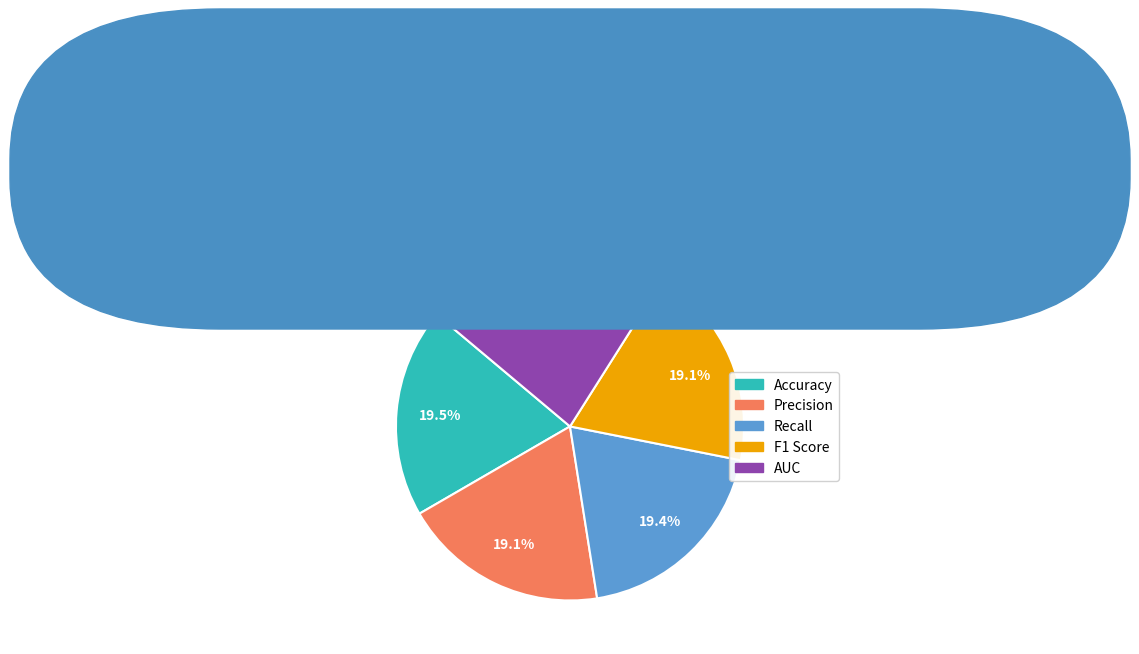

How many segments does this pie chart have?

5